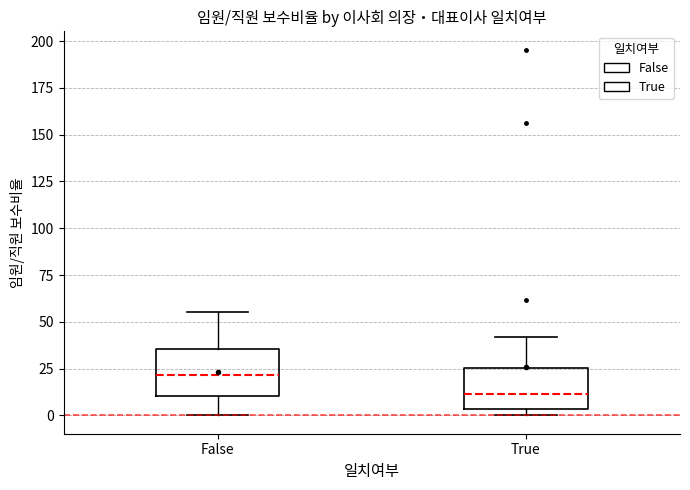

Reading left to right, transcribe this box plot: for each box, give where its median line is, the range the box spans, and where its two whiskers end, as read against the y-axis. The values are not printed on the chart, so give them approximately, as read against the axis.

False: median 20, box 10 to 35, whiskers 0 to 55
True: median 10, box 5 to 25, whiskers 0 to 40